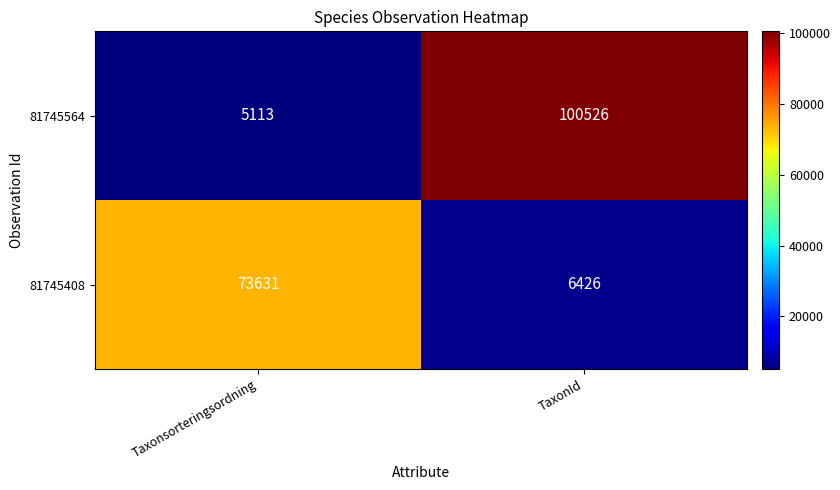

The 81745408 series shows 18502 at Taxonsorteringsordning. True or false?

False